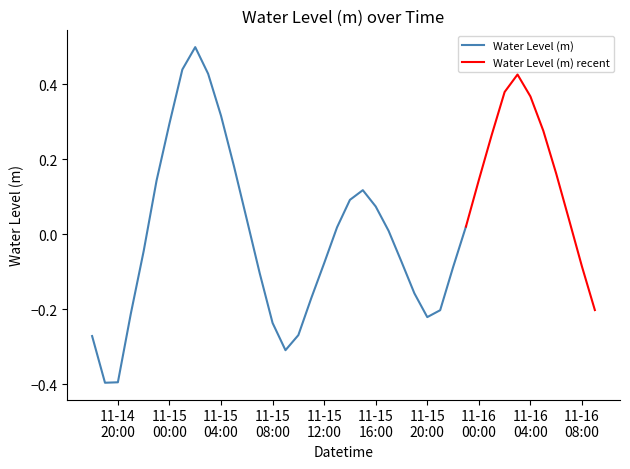

How many points are lower than both their immediate neighbors (excluding endpoints)?

3